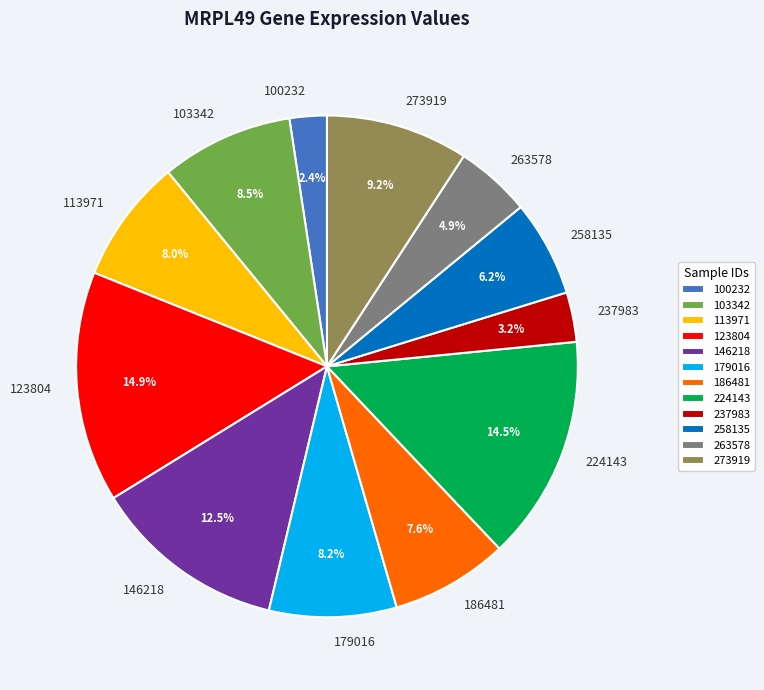

To the nearest percent, what is the difference between the largest and smallest slice percentages?

12%